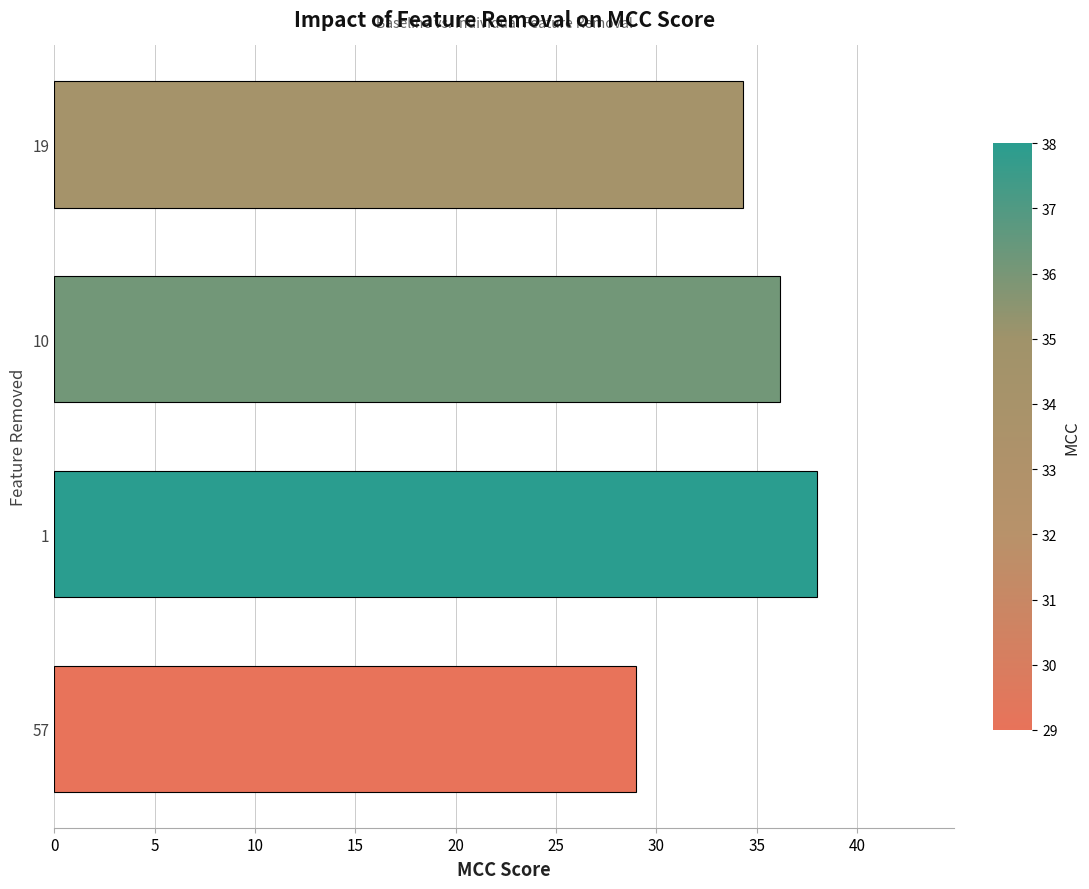

Where is the data nearest to the value 33?

19